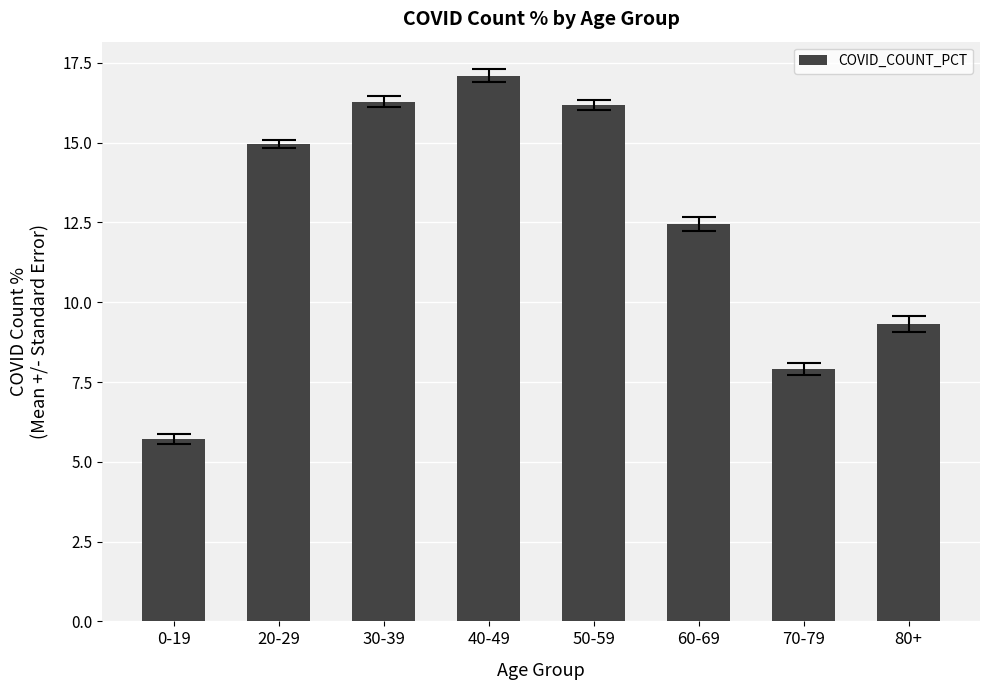

How many categories are shown in the chart?

8